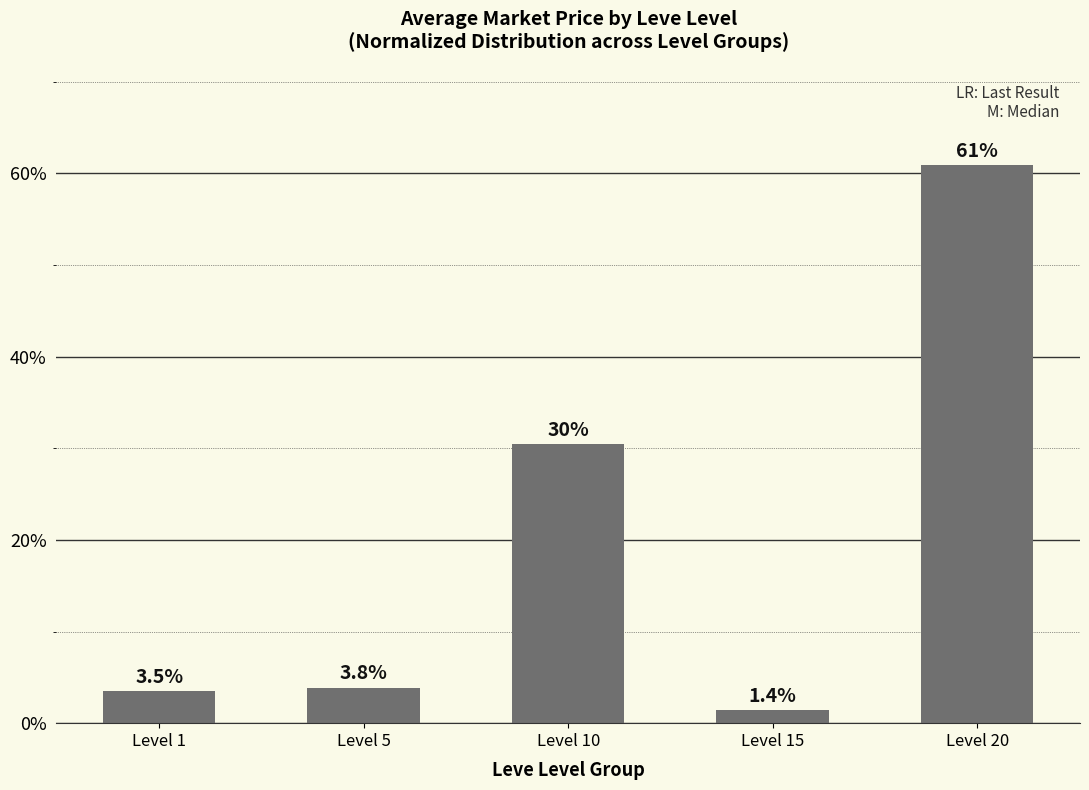

What is the sum of the values at Level 1 and Level 5?

7.3